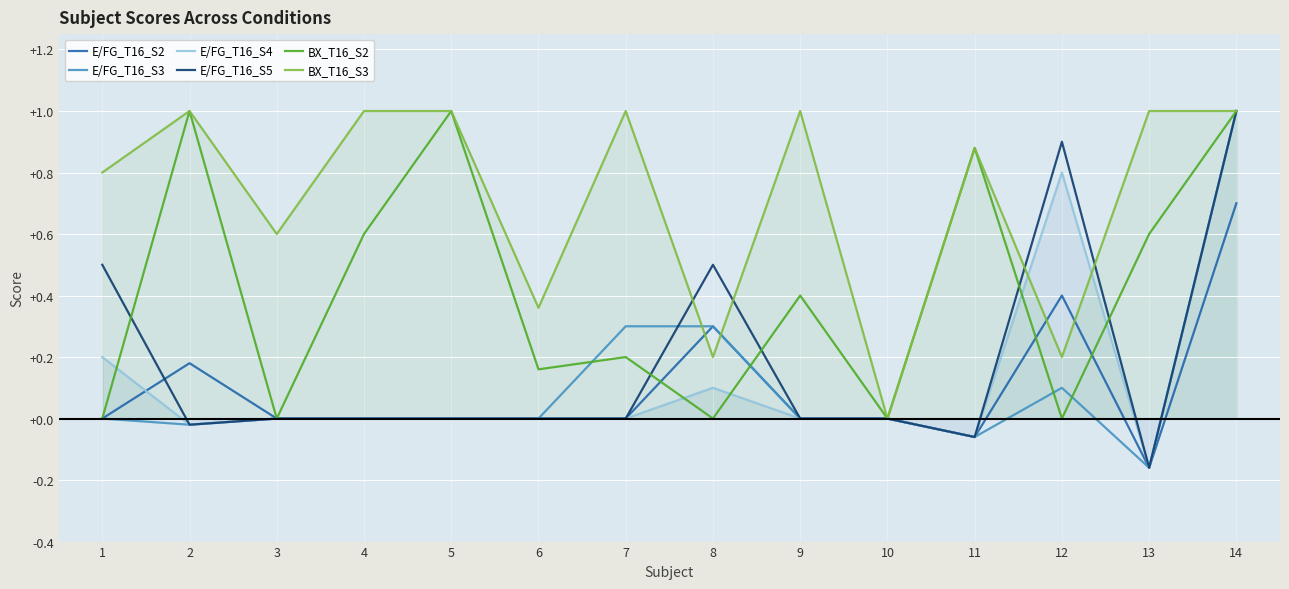

True or false: E/FG_T16_S5 has more than 1 points higher than both neighbors.

True